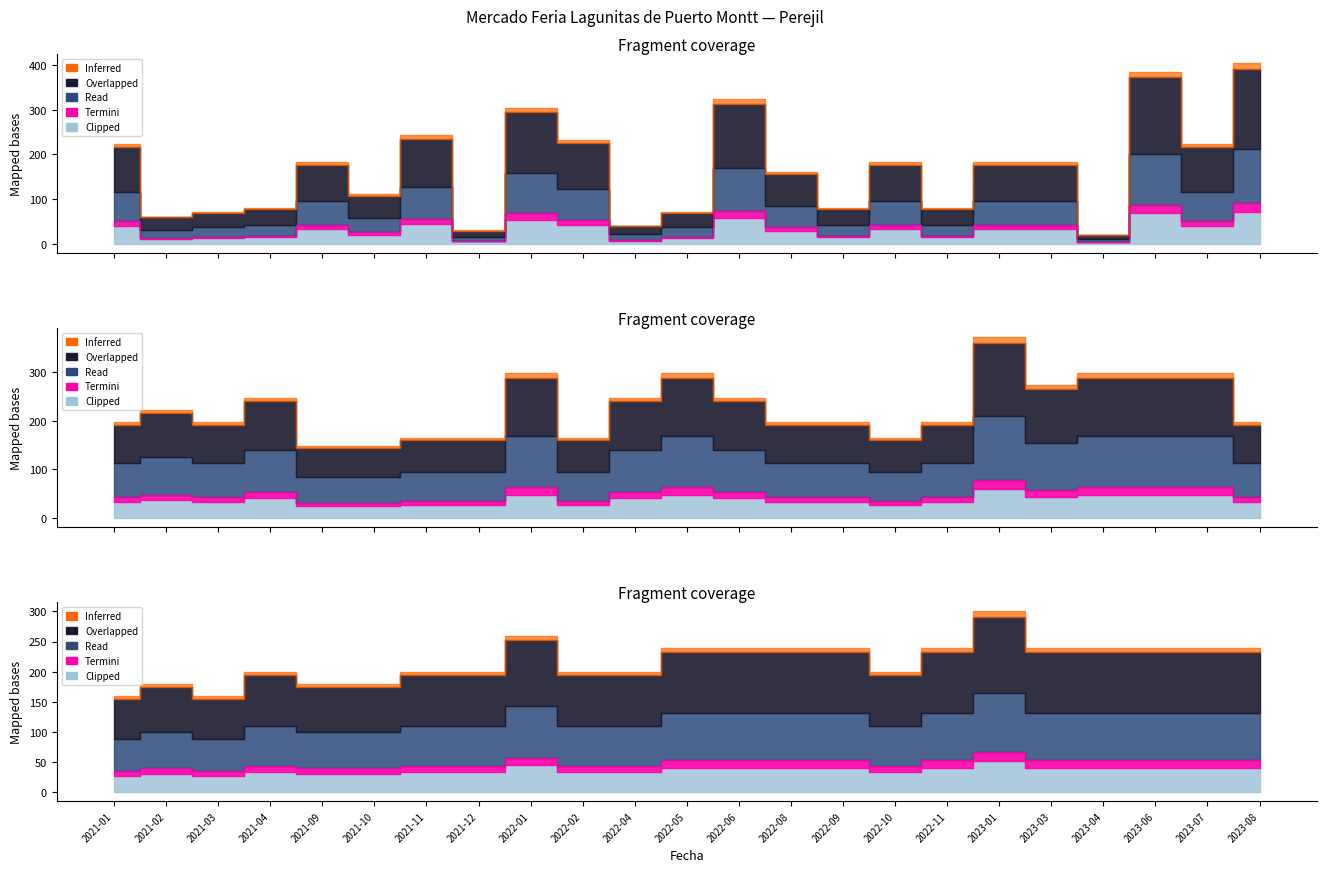

Is it true that Precio promedio ponderado equals 39.6 at 2021-02?

True